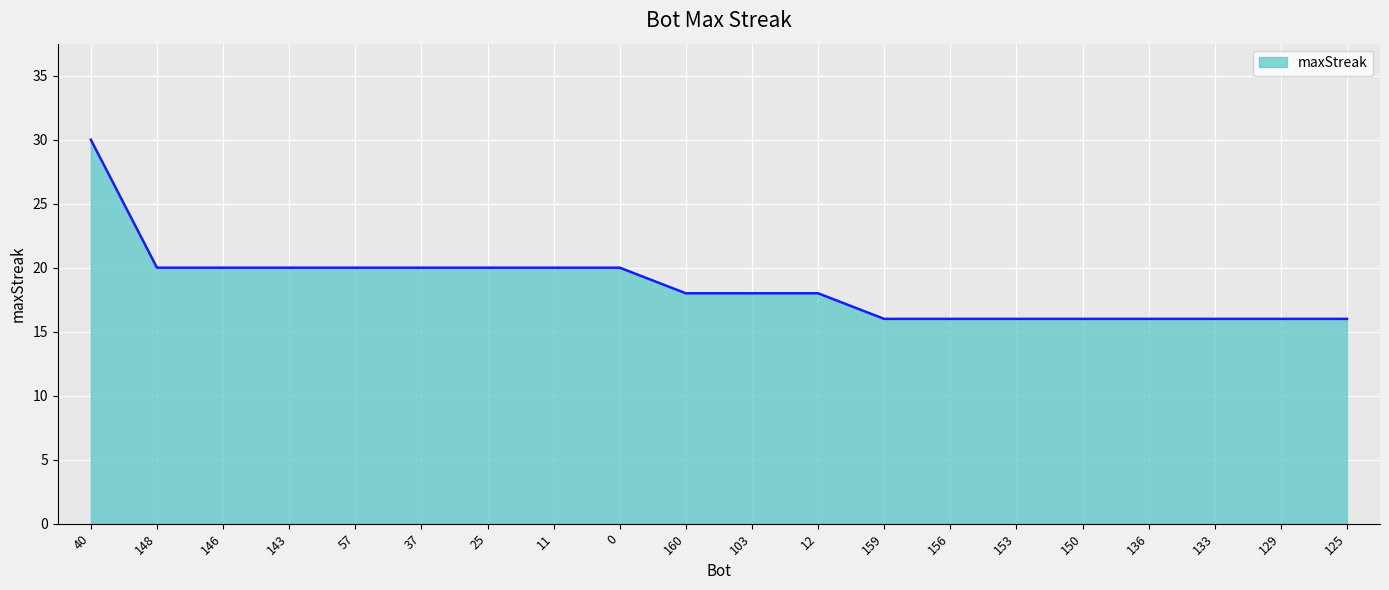

What position from the right is 12?

9